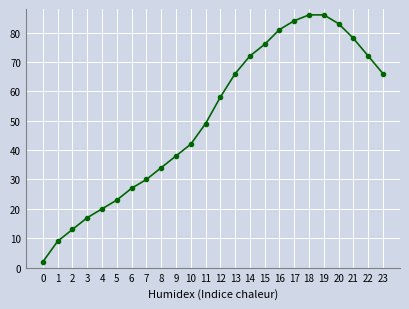

What is the sum of all values?

1212